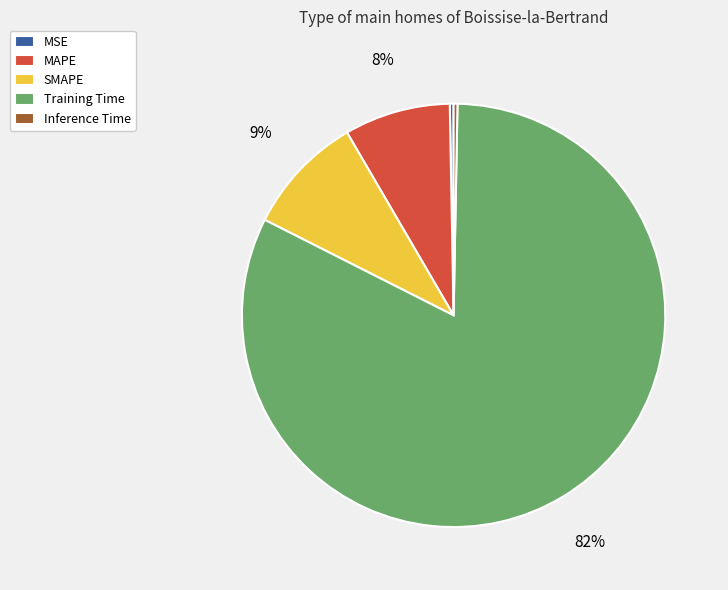

Count the number of slices in the pie.

5